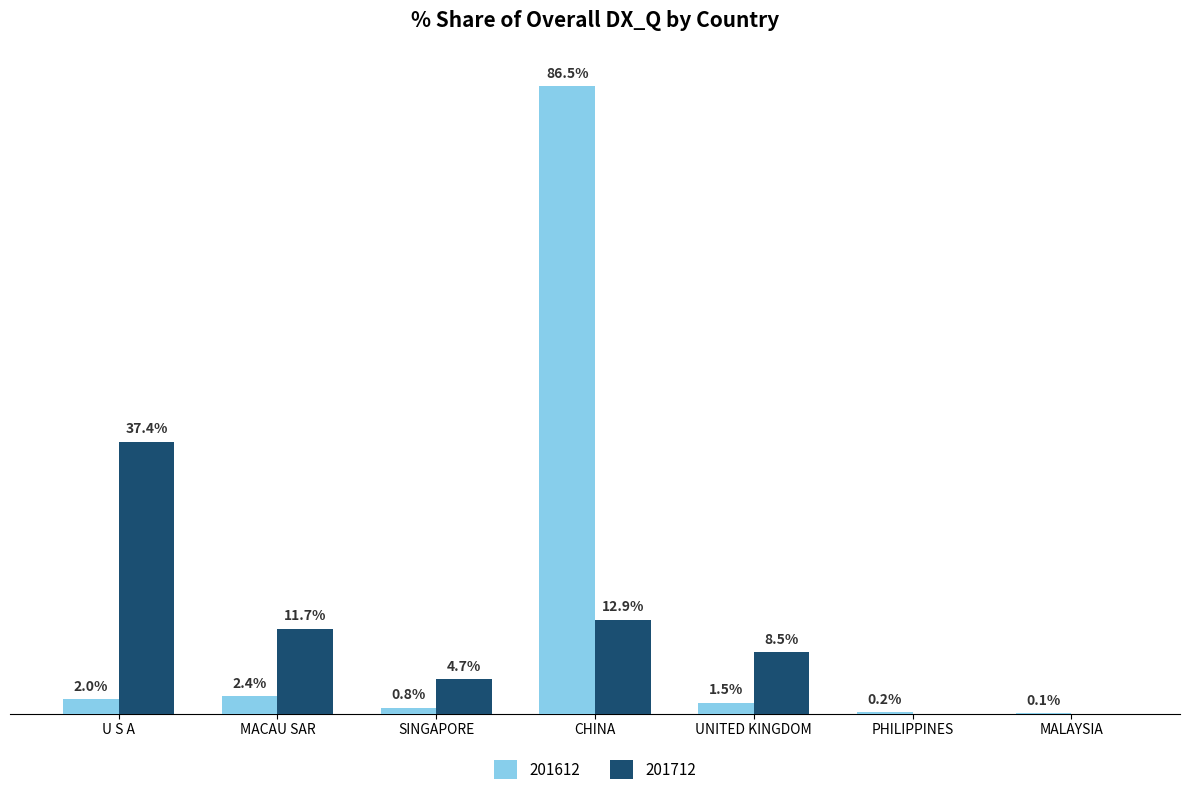

At which label does 201612 reach its peak?

CHINA